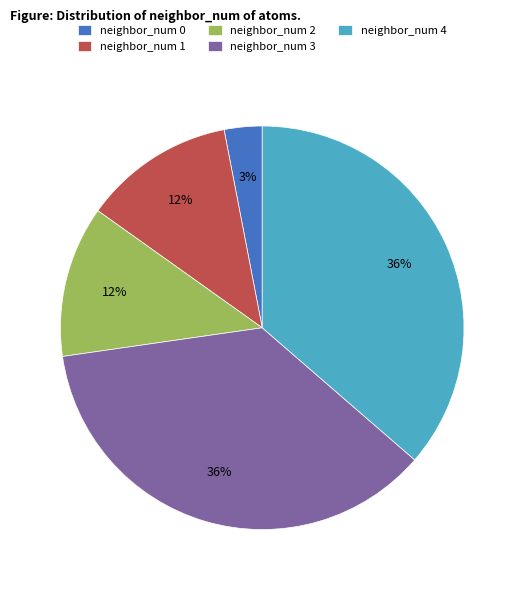

Which category has the smallest portion of the pie?

neighbor_num 0